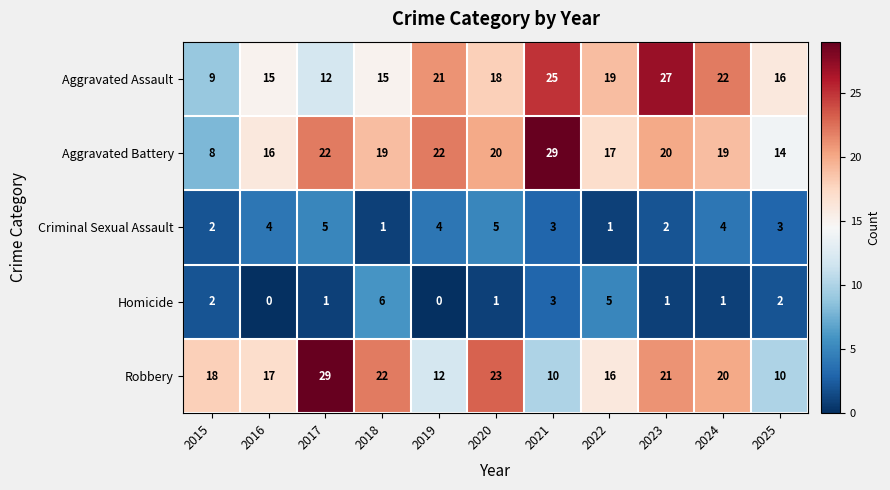

True or false: Aggravated Battery has a value of 7 at 2016.

False